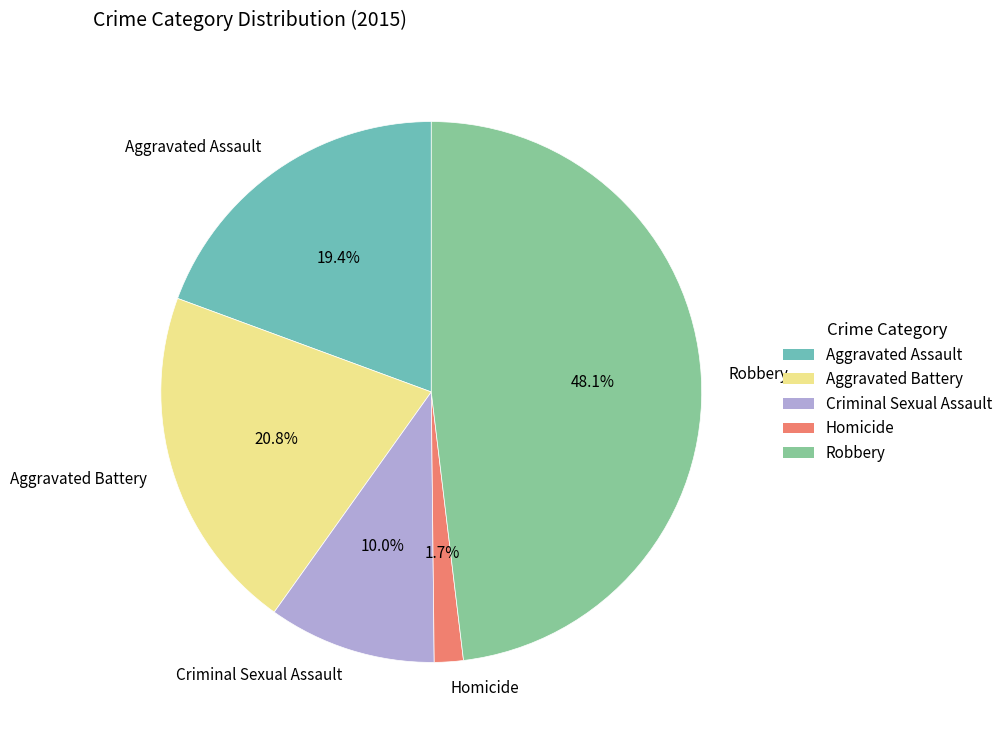

What percentage is NOT represented by Robbery?

51.9%